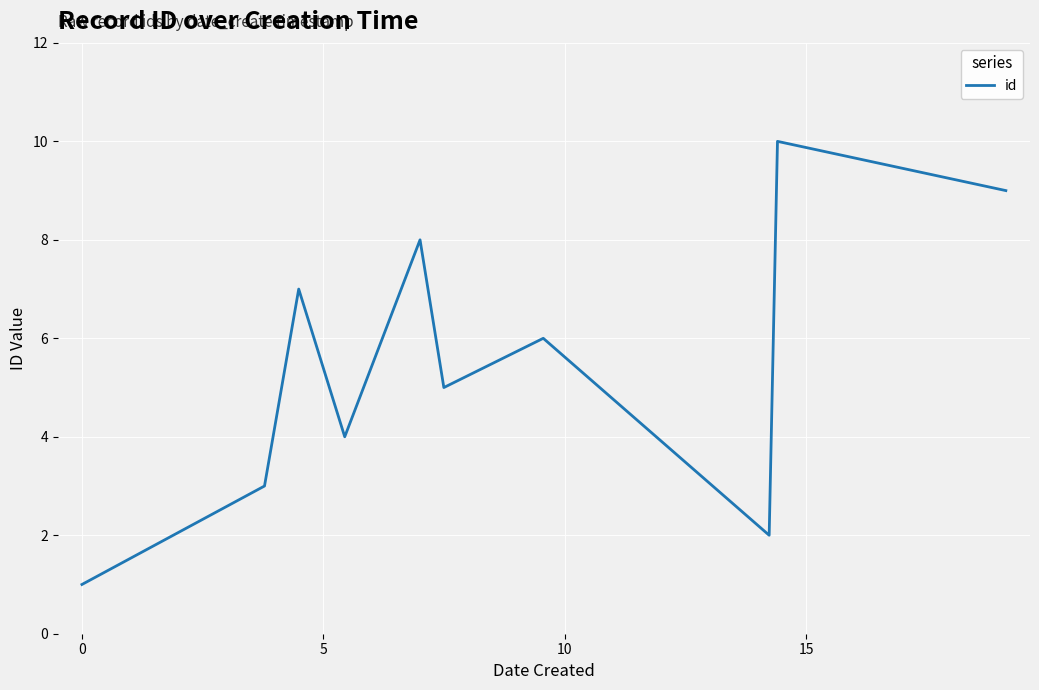

What is the greatest value displayed?

10